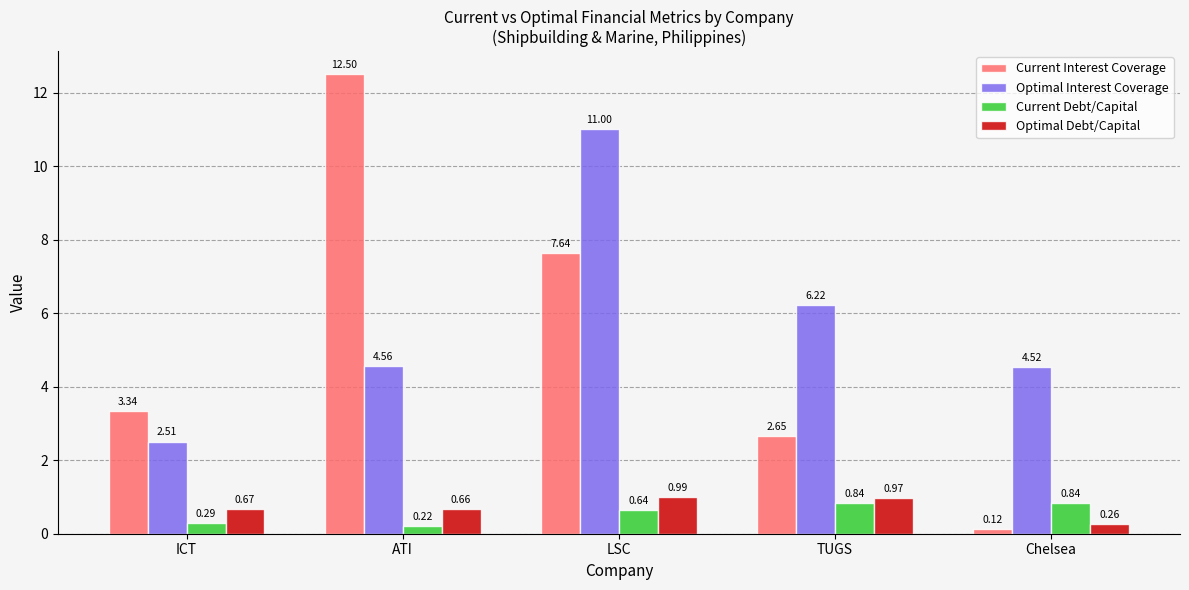

What is the difference between the highest and lowest values at ATI?

12.3